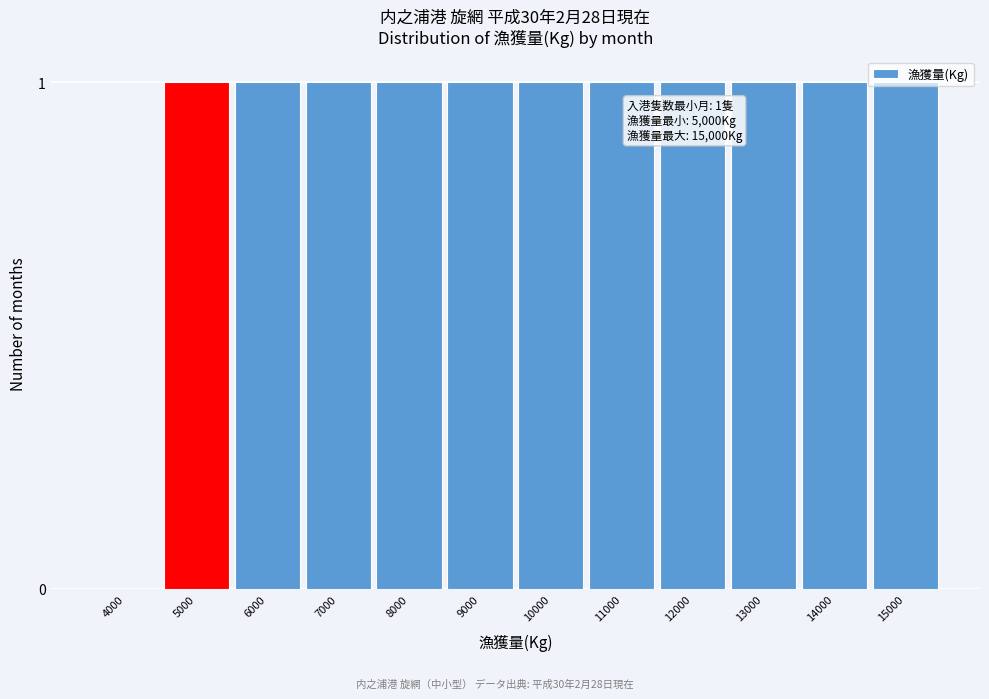

The chart shows a value of 0 at 12000. True or false?

False